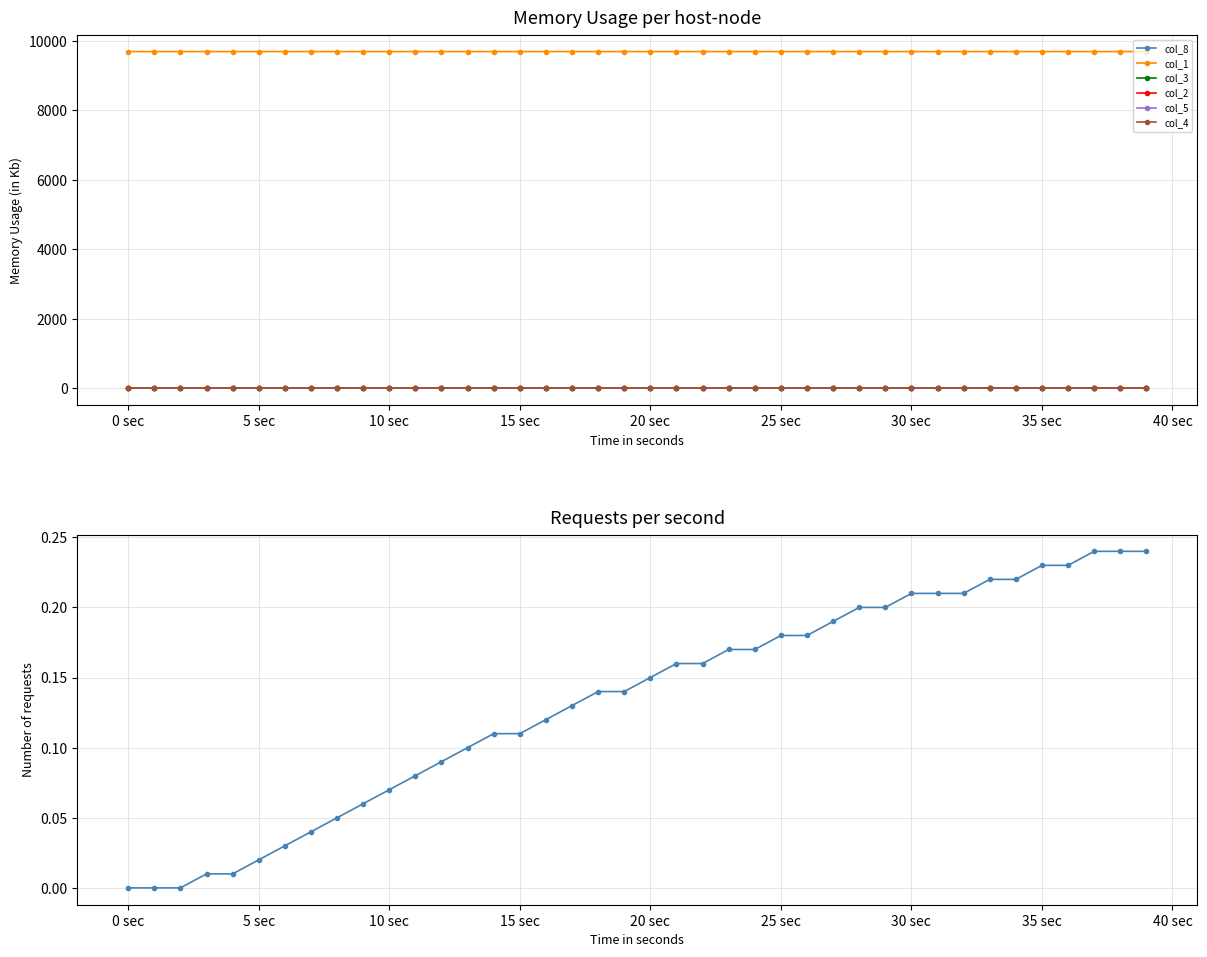

How many data points in col_8 are above 0?

37